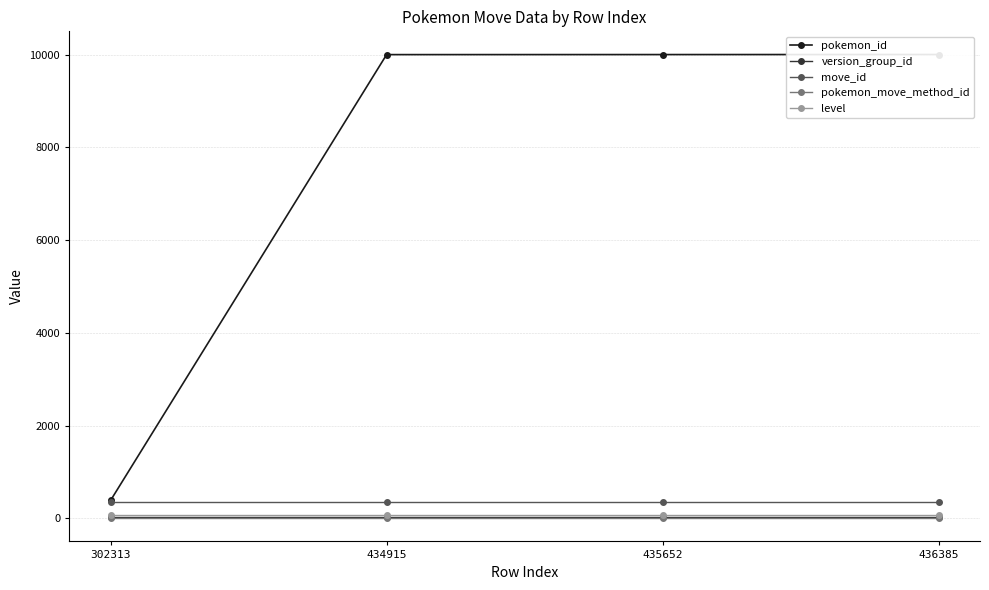

True or false: pokemon_move_method_id and level cross at least once.

False